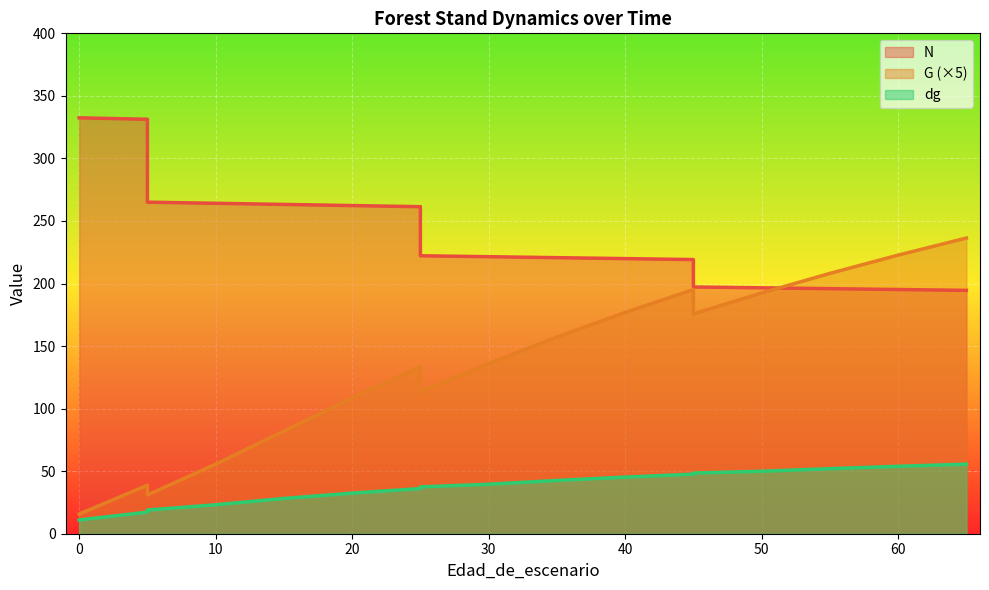

What is the lowest value of the G series?

15.8